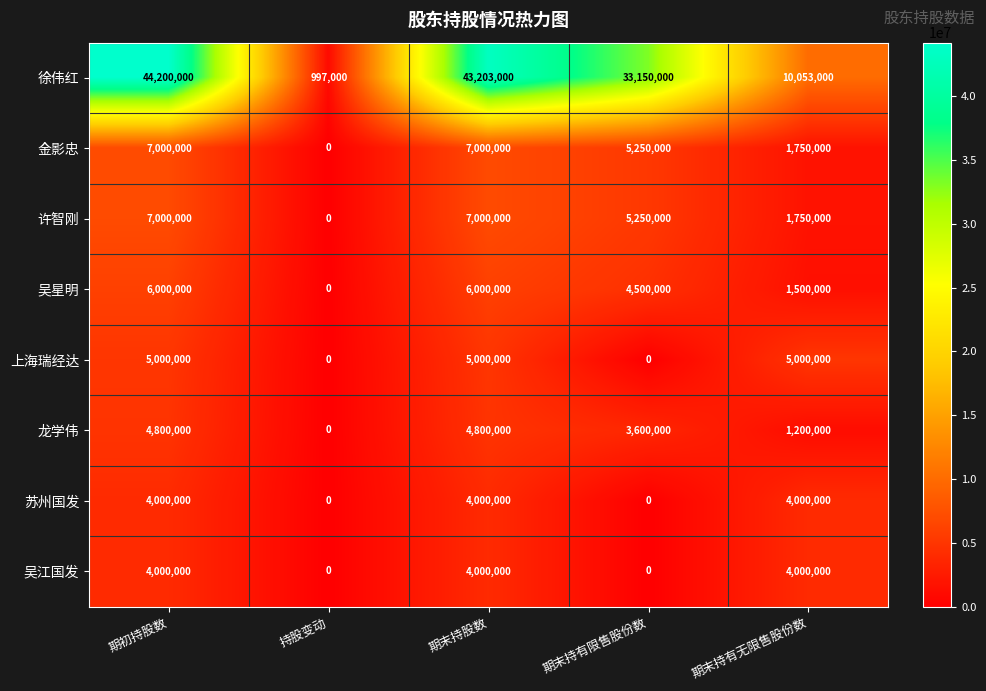

What is the spread (max minus min) of values at 持股变动?

997000